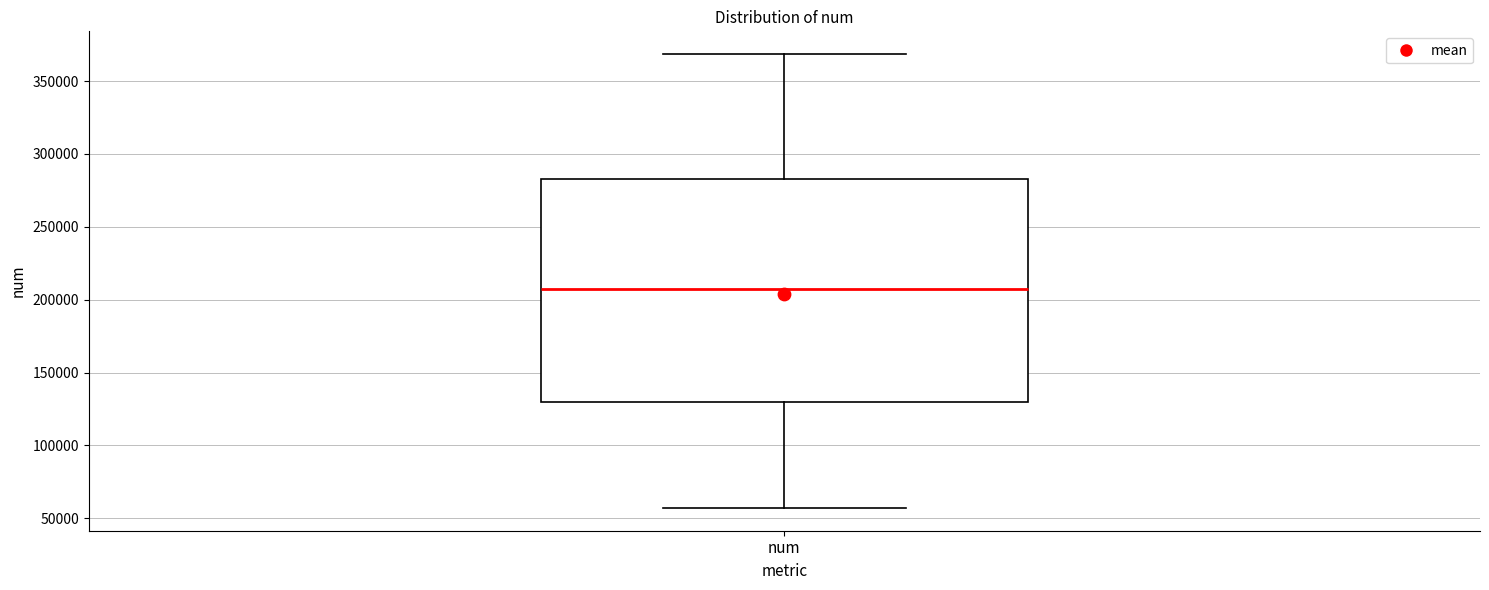

Read this box plot against the y-axis: the position of the median line, the range covered by the box, and the ends of both whiskers. The values are not printed on the chart, so give them approximately, as read against the axis.

median 205000, box 130000 to 285000, whiskers 55000 to 370000